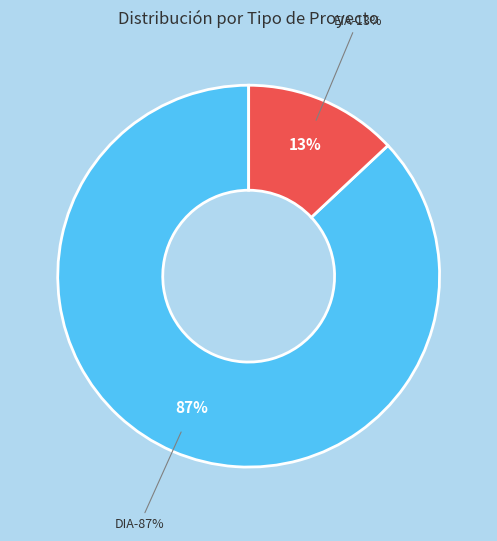

To the nearest percent, what is the difference between the largest and smallest slice percentages?

74%